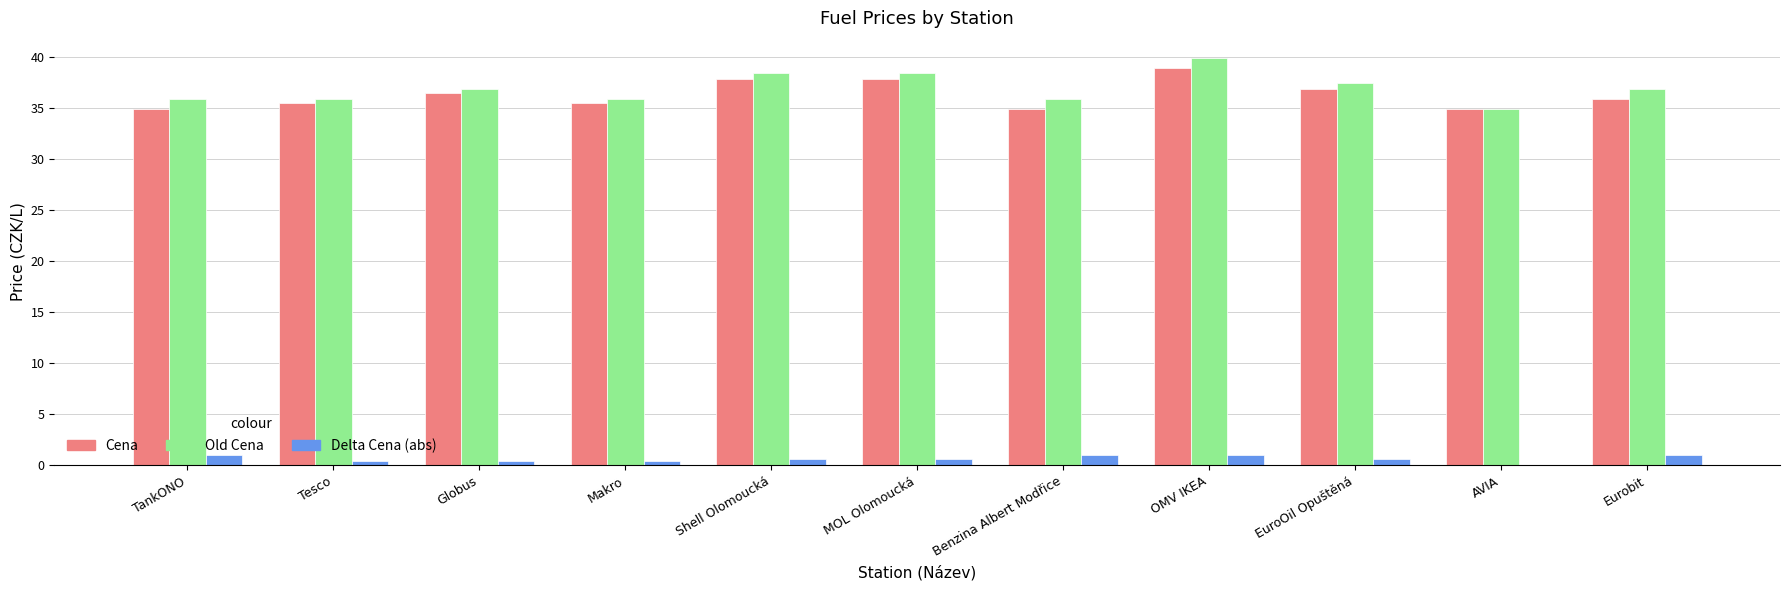

What is the total value across all series at Benzina Albert Modřice?

71.8